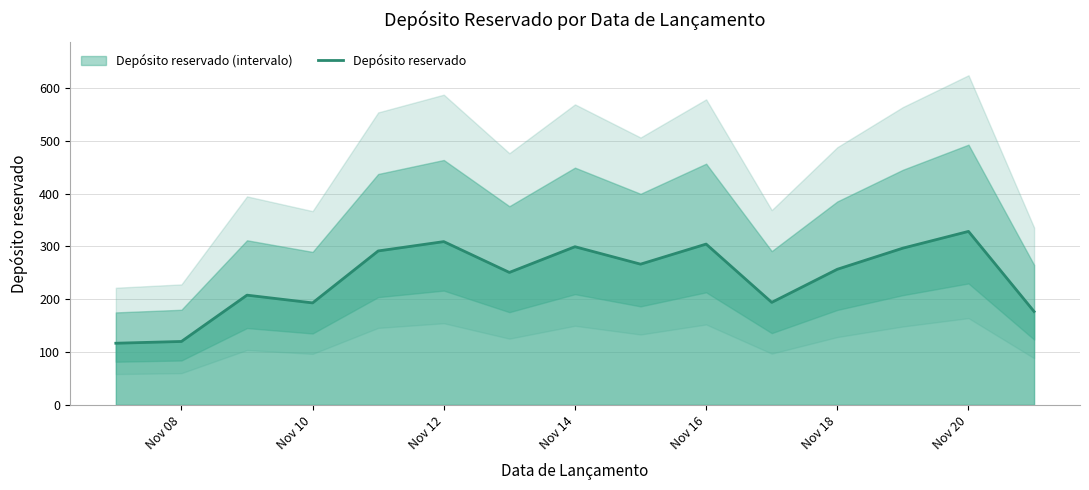

True or false: Depósito reservado has a value of 328.3 at Nov 20.

True